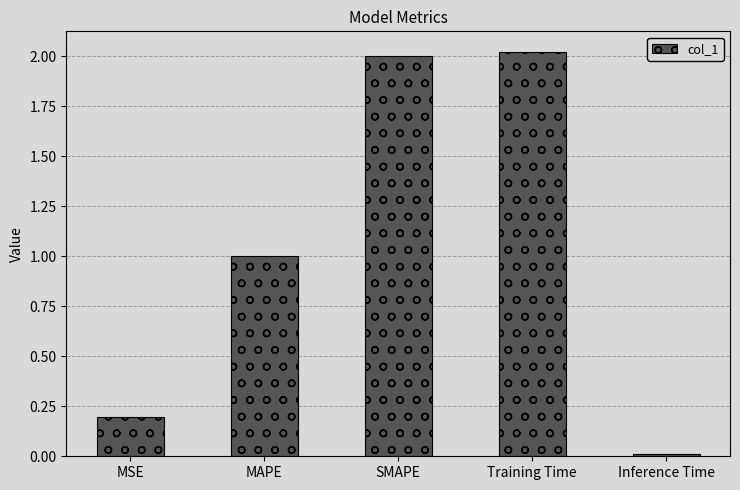

What is the sum of the values at MAPE and MSE?

1.2